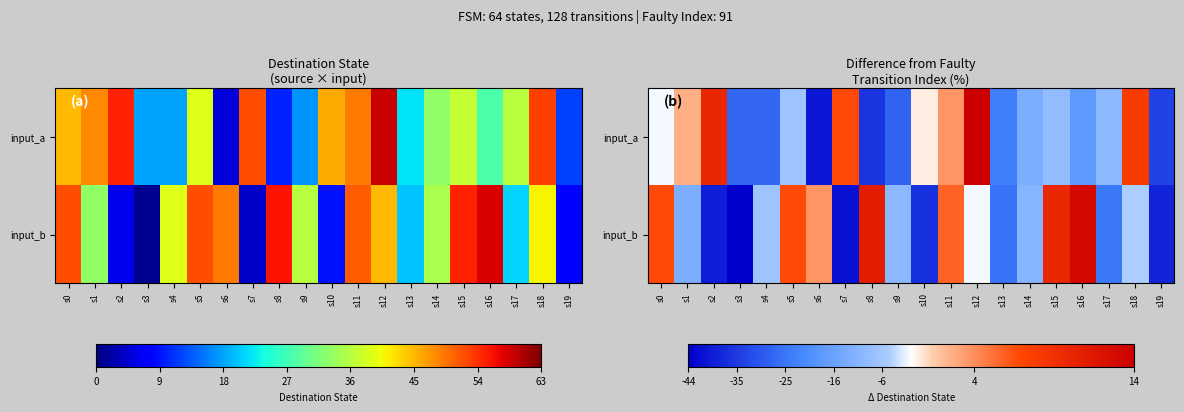

At which label does input_b first exceed -6?

s0